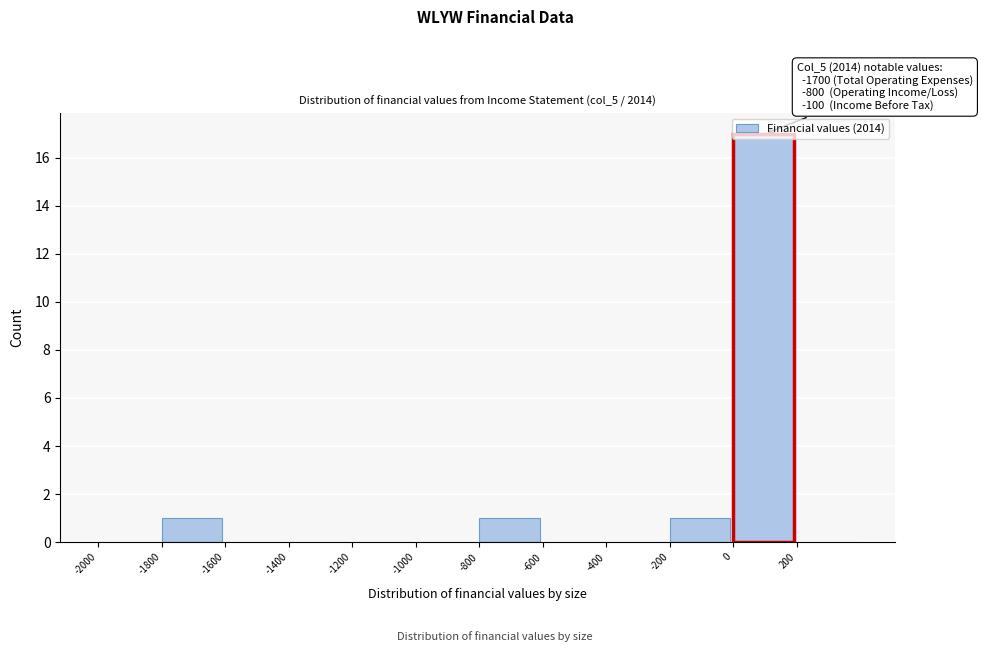

Over which range of the x-axis is the bar tallest?

0 to 200